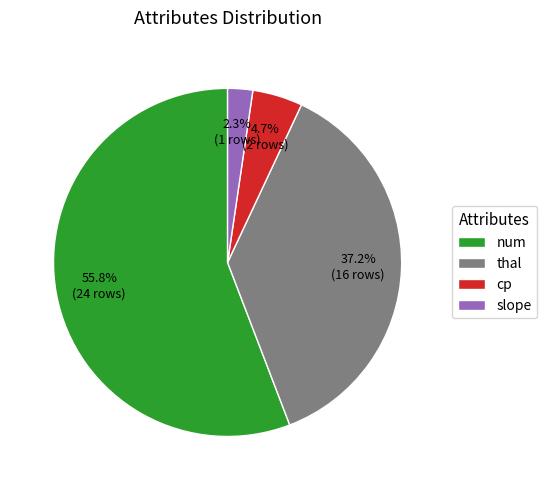

Between cp and num, which is larger?

num